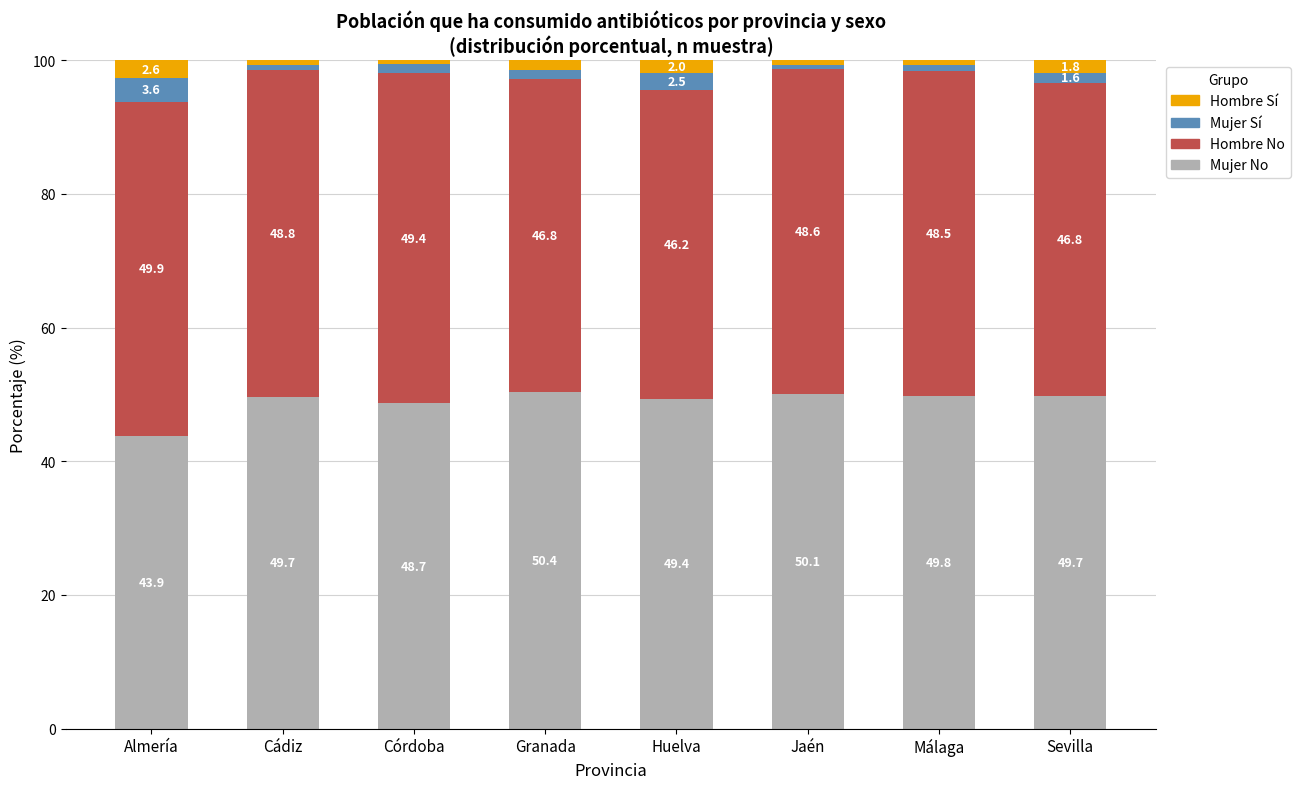

At which label does Mujer No reach its peak?

Granada